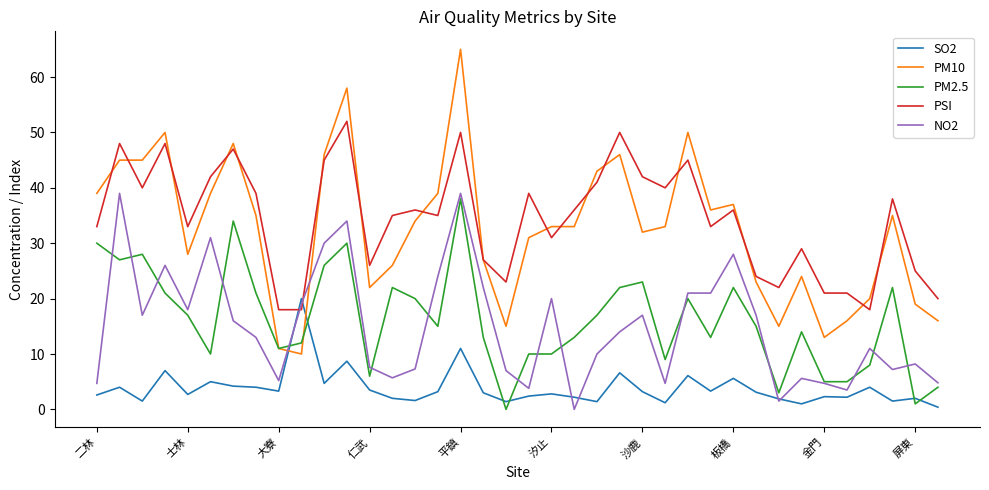

What is the lowest value of the PSI series?

18.0